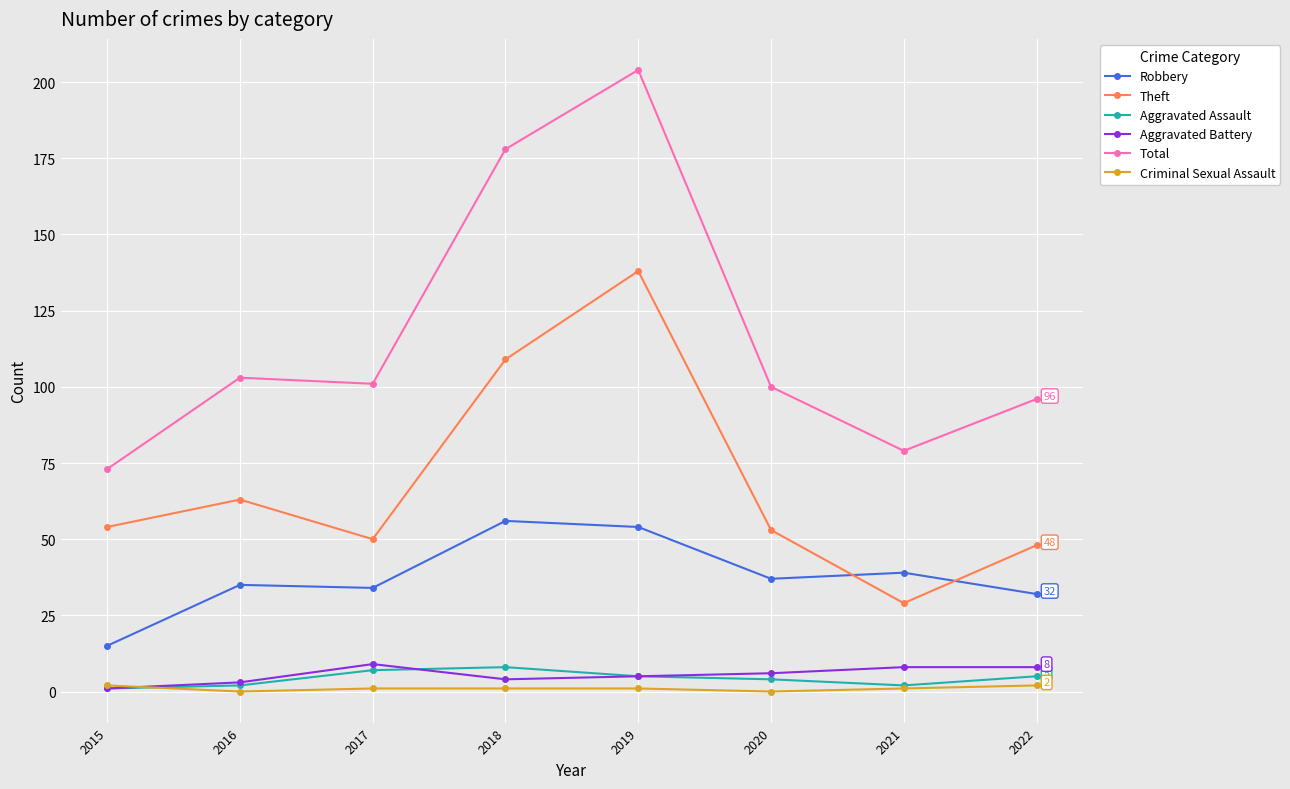

True or false: Robbery and Aggravated Assault cross at least once.

False